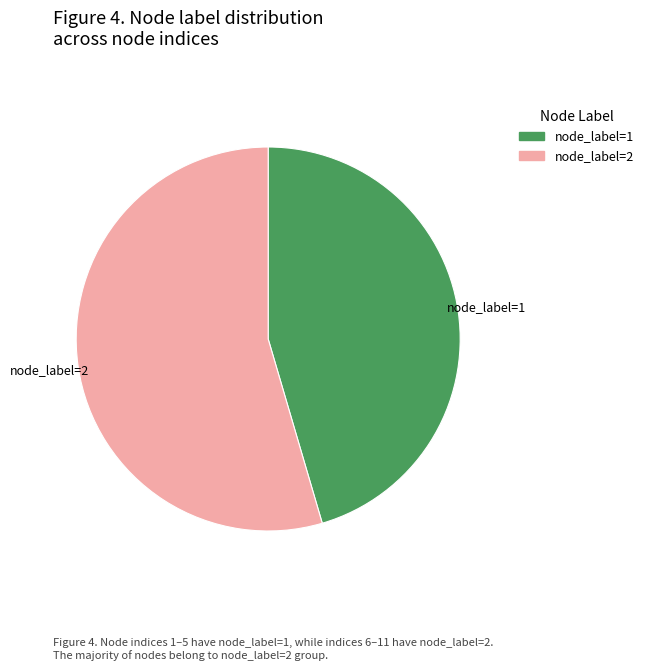

Is there a majority slice in this chart?

Yes